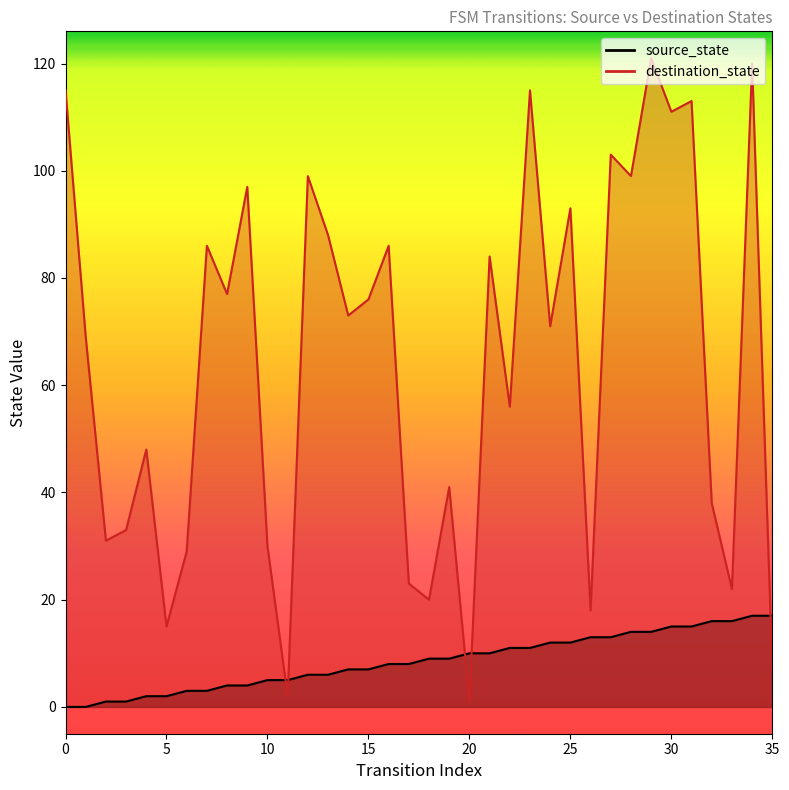

What is the approximate value of destination_state at 11?

2